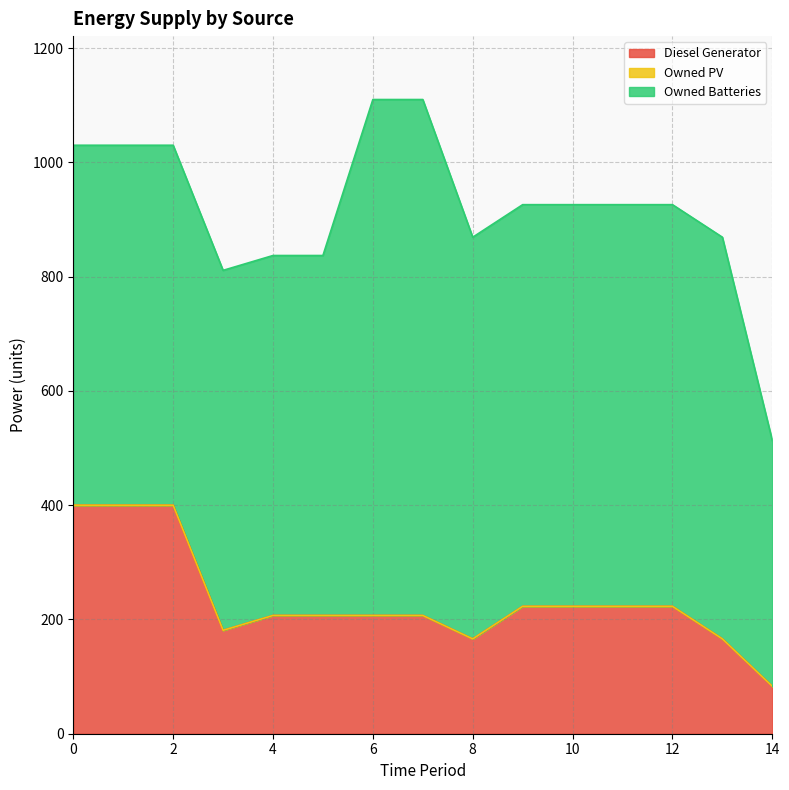

At how many categories does at least one series exceed 236?

15